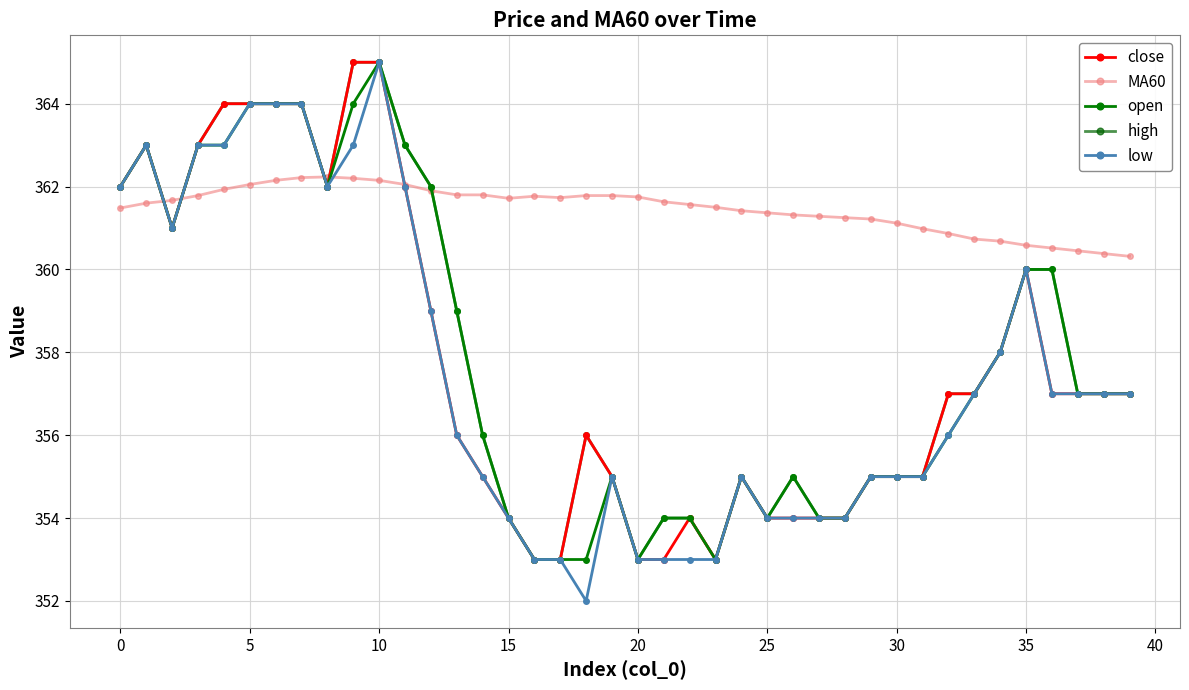

Which label corresponds to the smallest value in the chart?

18